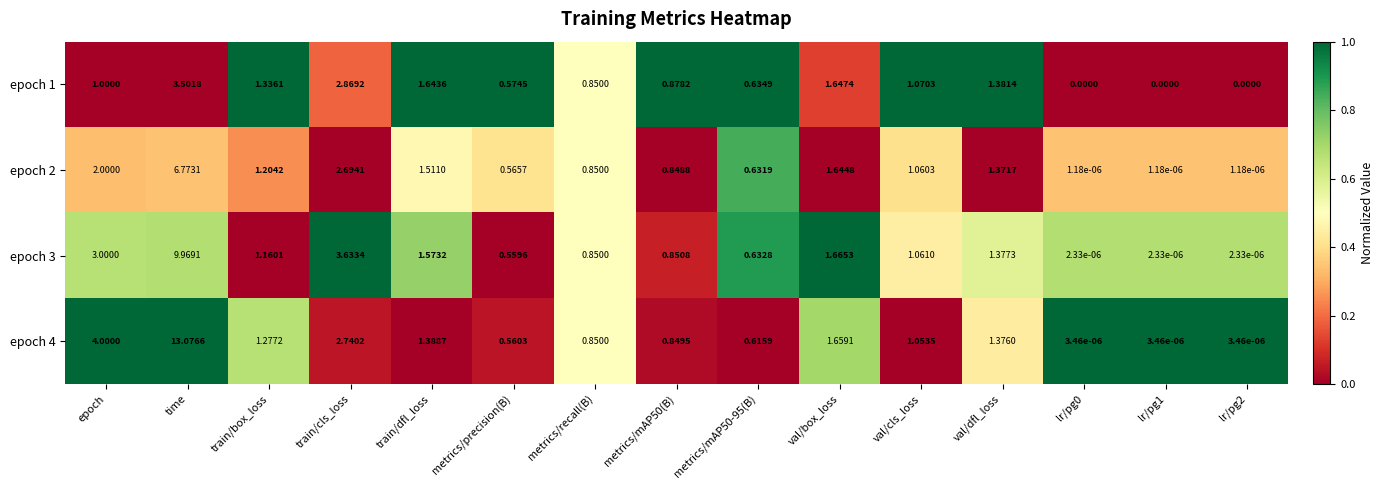

What is the total value across all series at metrics/precision(B)?

2.3